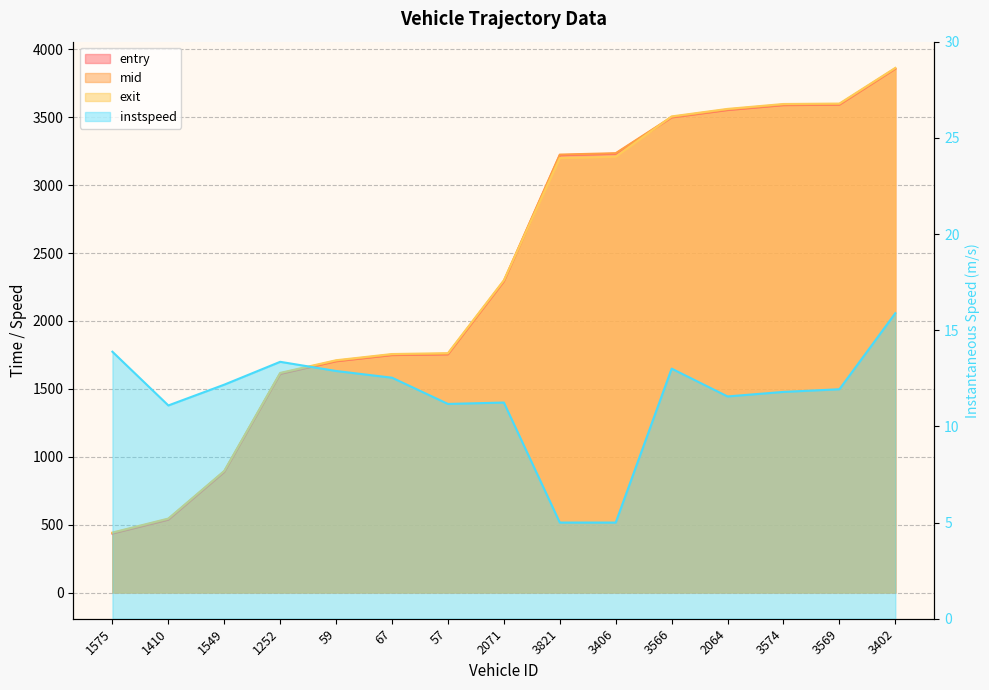

Reading left to right, extract all data points from this chart.

entry: 1575=434.2	1410=536.1	1549=887.5	1252=1609.8	59=1702.7	67=1748.4	57=1753.7	2071=2291.1	3821=3220.7	3406=3231.4	3566=3498.5	2064=3553.0	3574=3589.2	3569=3592.3	3402=3856.9
mid: 1575=437.6	1410=540.3	1549=891.4	1252=1613.3	59=1706.5	67=1752.2	57=1758.2	2071=2295.3	3821=3225.2	3406=3235.5	3566=3502.2	2064=3557.4	3574=3593.4	3569=3596.2	3402=3860.0
exit: 1575=441.5	1410=544.7	1549=895.5	1252=1617.3	59=1710.5	67=1756.3	57=1762.7	2071=2299.5	3821=3199.8	3406=3209.7	3566=3506.2	2064=3561.6	3574=3597.8	3569=3600.9	3402=3863.6
instspeed: 1575=13.9	1410=11.1	1549=12.2	1252=13.4	59=12.9	67=12.5	57=11.2	2071=11.2	3821=5.0	3406=5.0	3566=13.0	2064=11.6	3574=11.8	3569=11.9	3402=15.9